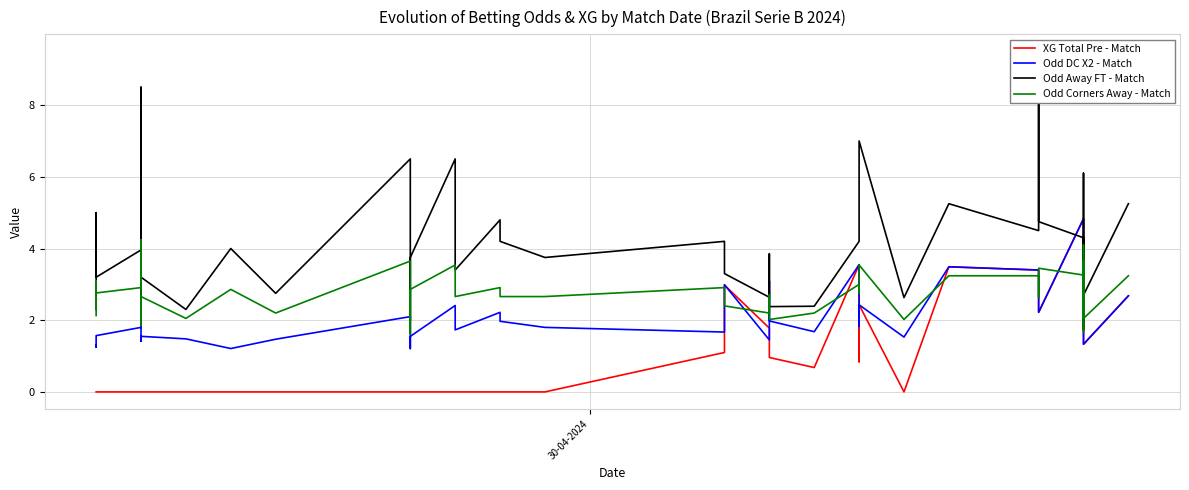

What is the difference between the maximum and second lowest values in the Odd Away FT - Match series?

7.5